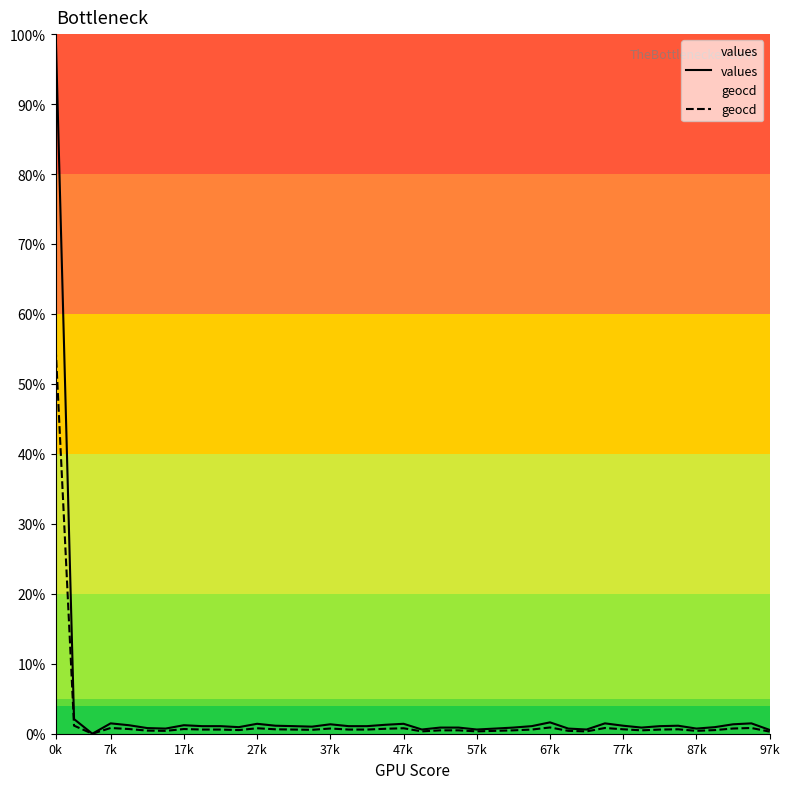

What position from the left is 33?

34